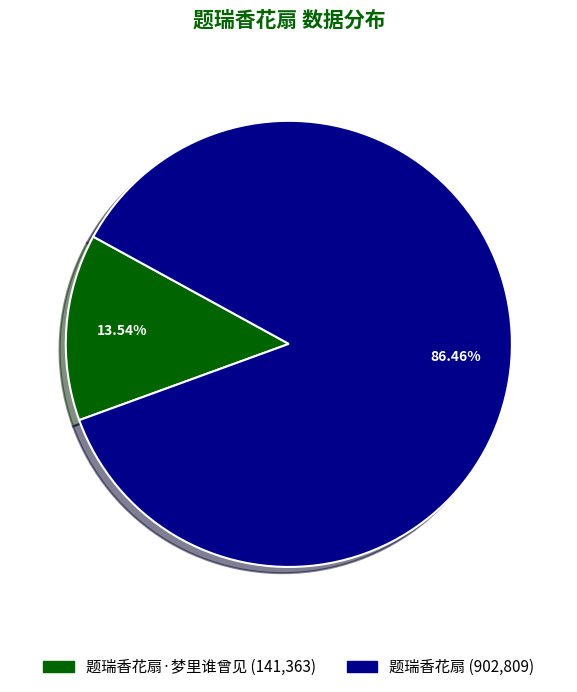

Is there any slice that represents more than half of the pie?

Yes